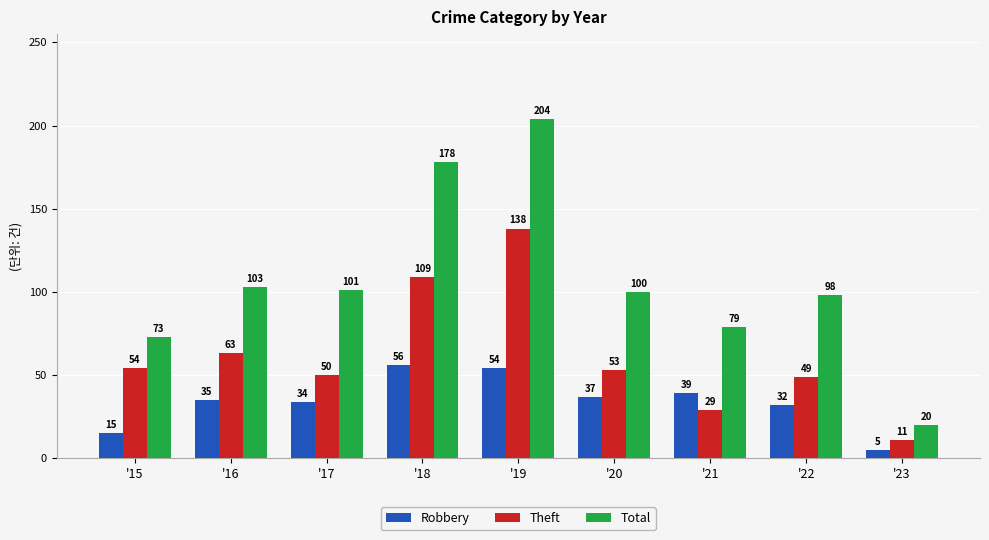

What are all the series names shown in the legend?

Robbery, Theft, Total